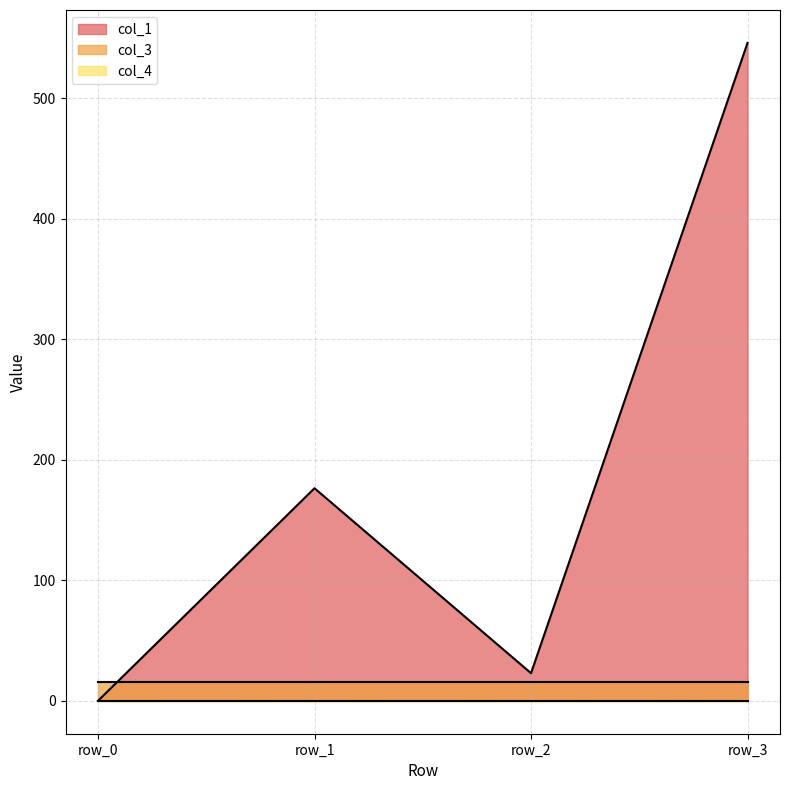

Reading left to right, list all the values displayed in this chart.

col_1: row_0=0.0	row_1=176.3	row_2=22.9	row_3=545.7
col_3: row_0=16.0	row_1=16.0	row_2=16.0	row_3=16.0
col_4: row_0=0.0	row_1=0.0	row_2=0.0	row_3=0.0